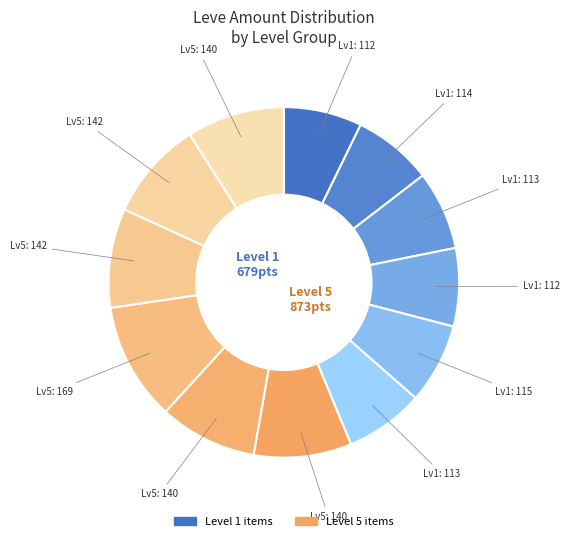

Count the number of slices in the pie.

12